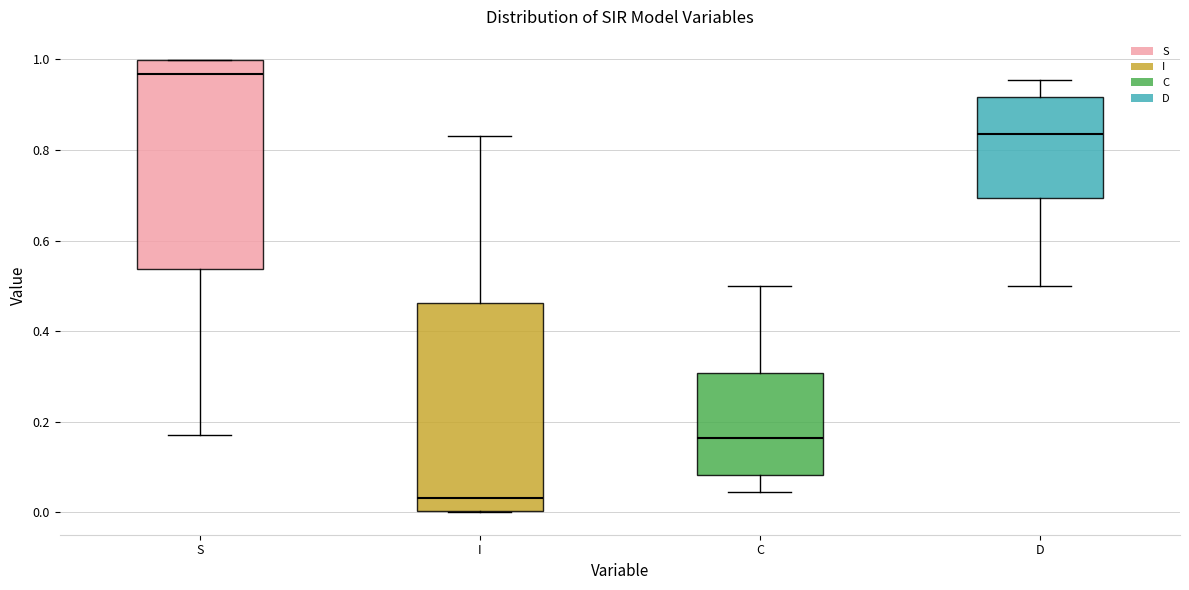

Where does the median line of the box for C sit on the y-axis? The values are not printed on the chart, so give them approximately, as read against the axis.

0.16